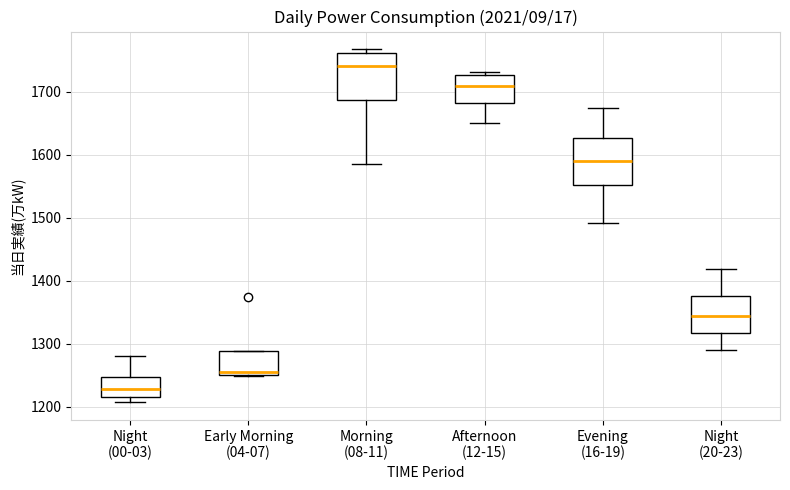

Which box has the highest median line?

Morning (08-11)